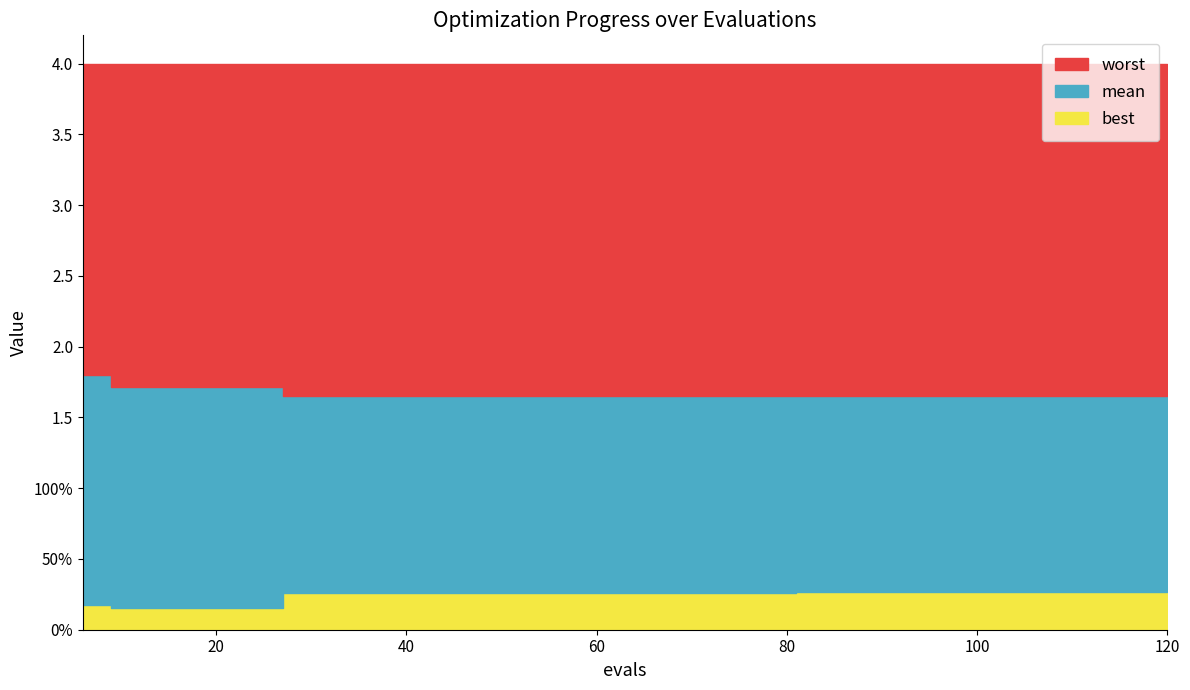

What is the highest value of the worst series?

4.0